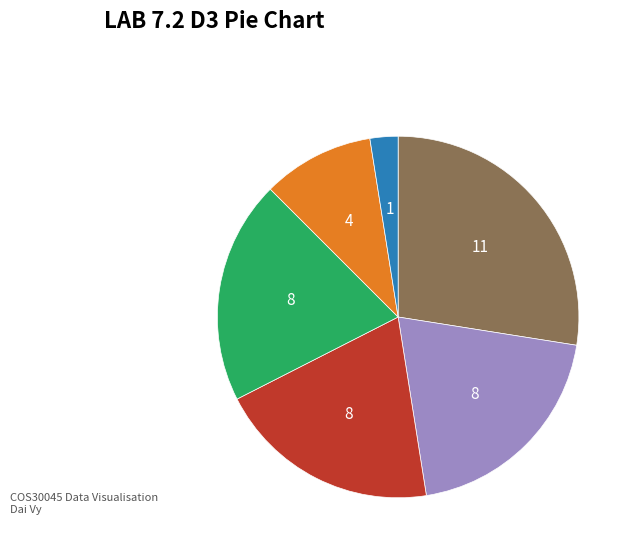

Is there any slice that represents more than half of the pie?

No